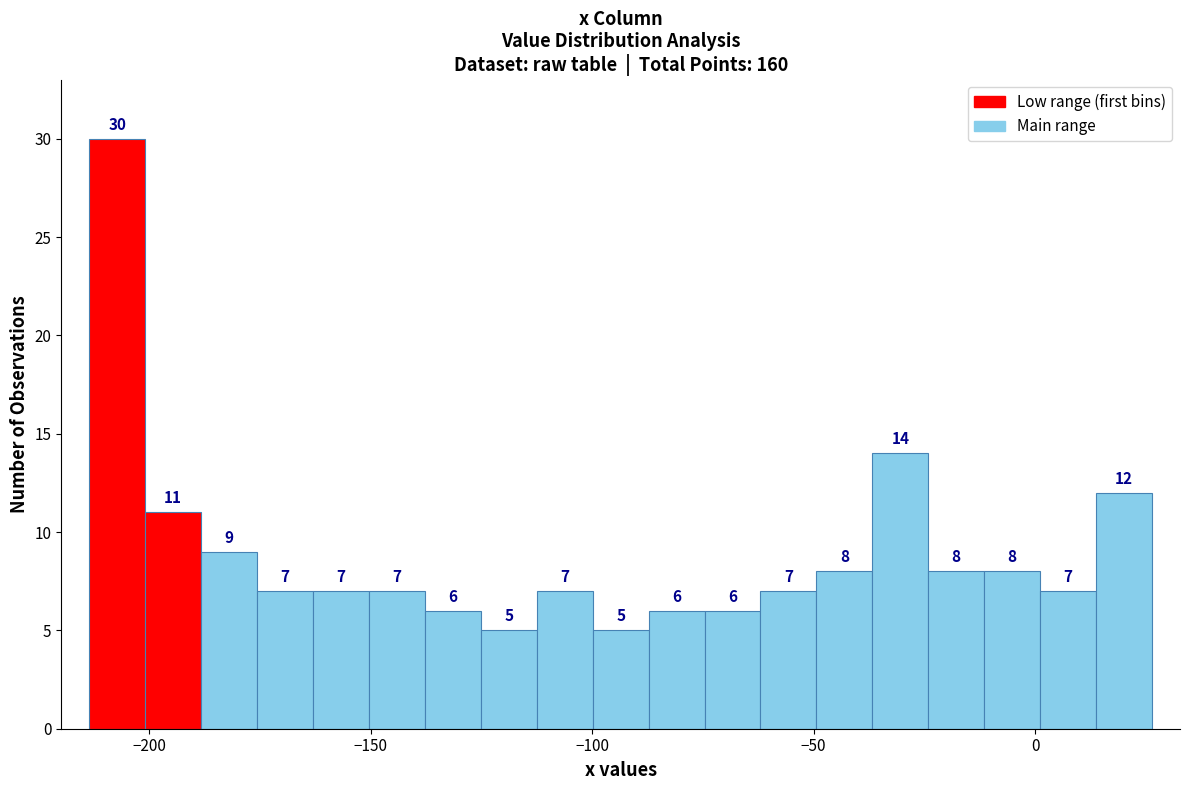

Read against the x-axis, roughly where is the centre of the tallest bar?

-205